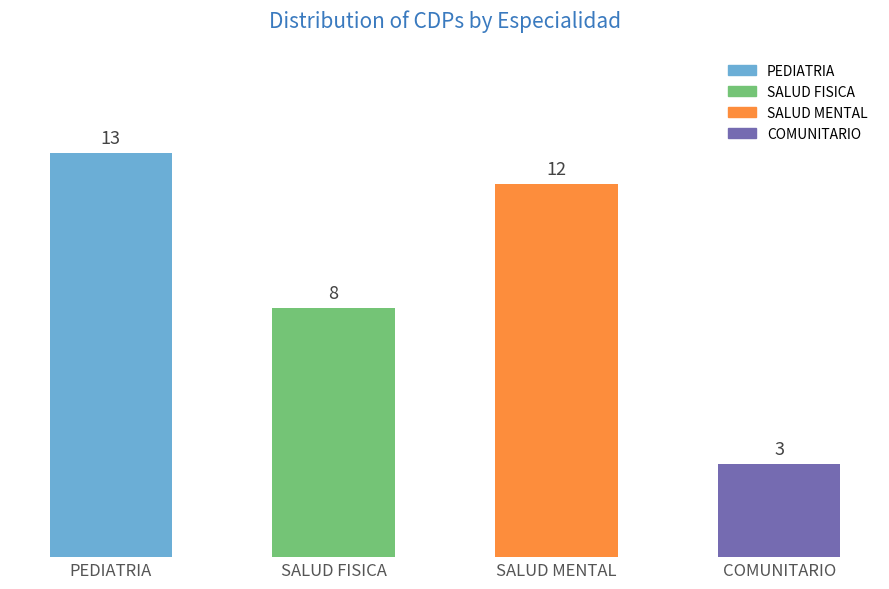

Reading right to left, extract all data points from this chart.

COMUNITARIO=3	SALUD MENTAL=12	SALUD FISICA=8	PEDIATRIA=13